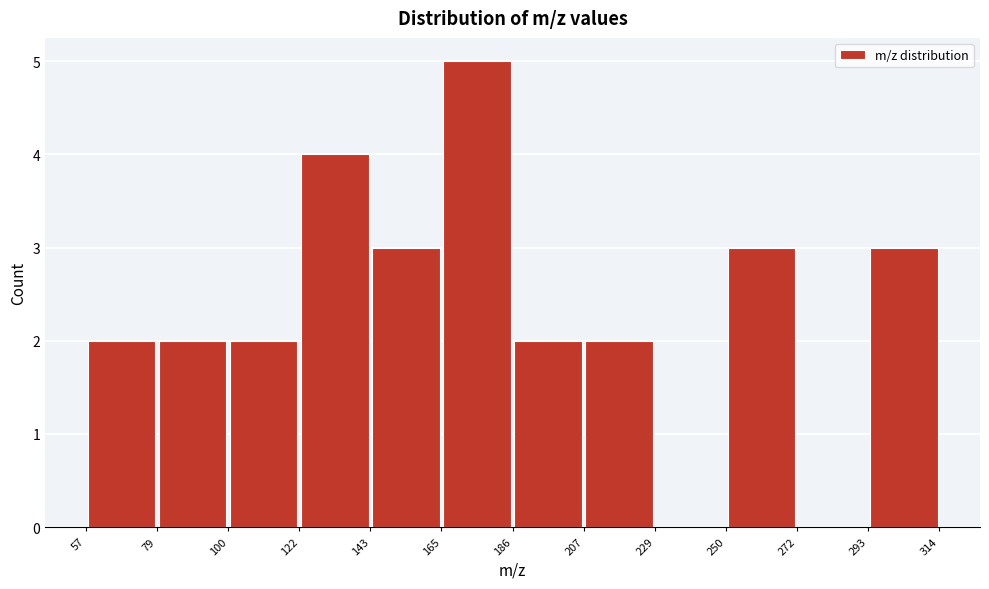

Reading left to right, transcribe this chart: for each bar, give the range it covers on the x-axis and its height. The values are not printed on the chart, so give them approximately, as read against the axis.

57 to 79: 2
79 to 100: 2
100 to 122: 2
122 to 143: 4
143 to 165: 3
165 to 186: 5
186 to 207: 2
207 to 229: 2
229 to 250: 0
250 to 272: 3
272 to 293: 0
293 to 314: 3